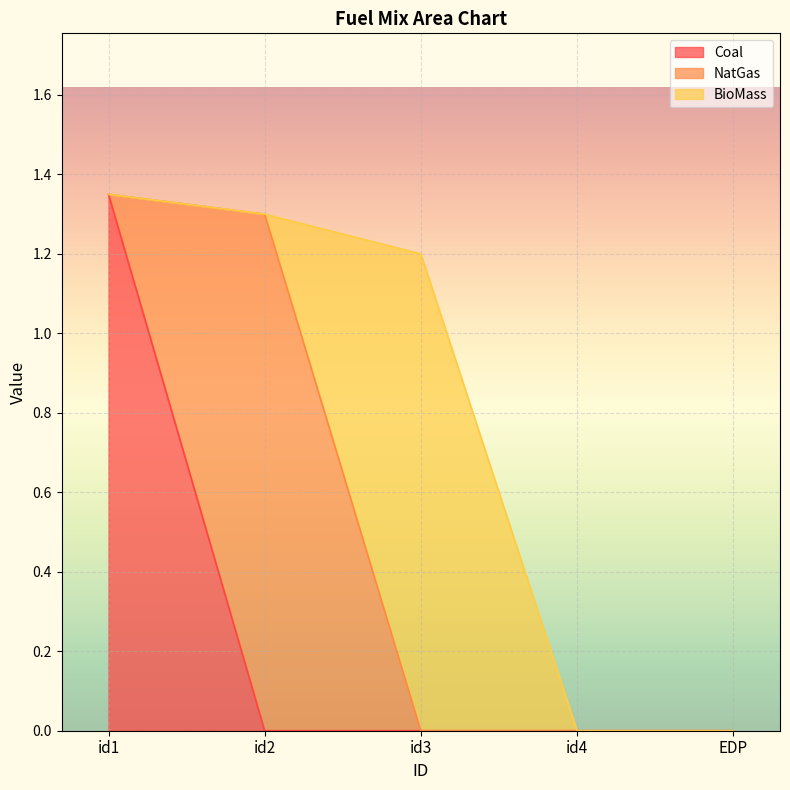

Which series changed the most between id1 and EDP?

Coal